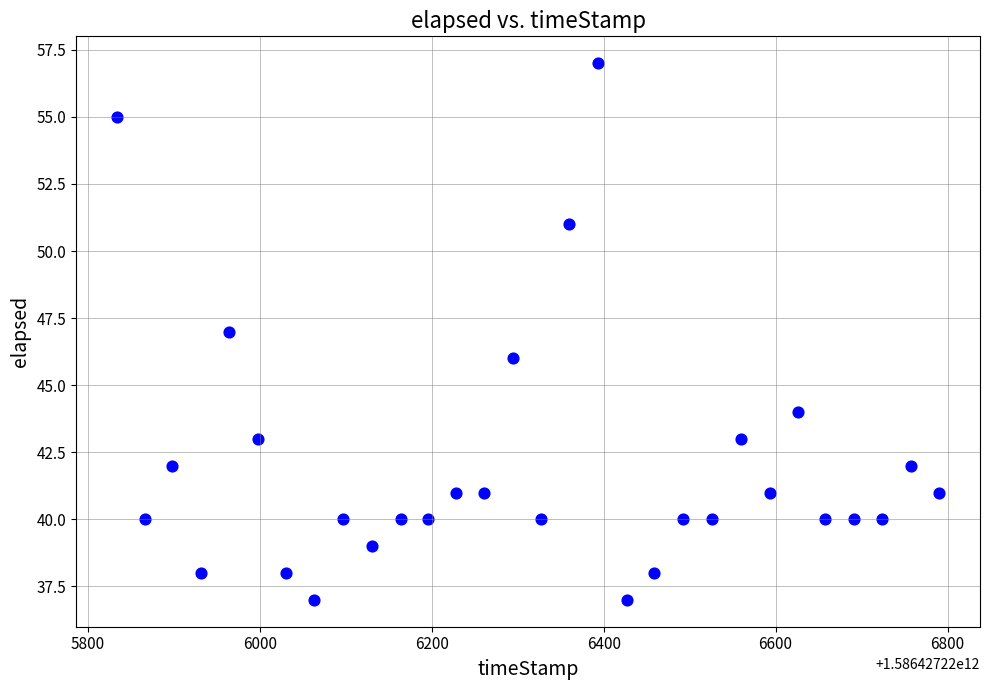

What is the range of Y values (max minus min)?

20